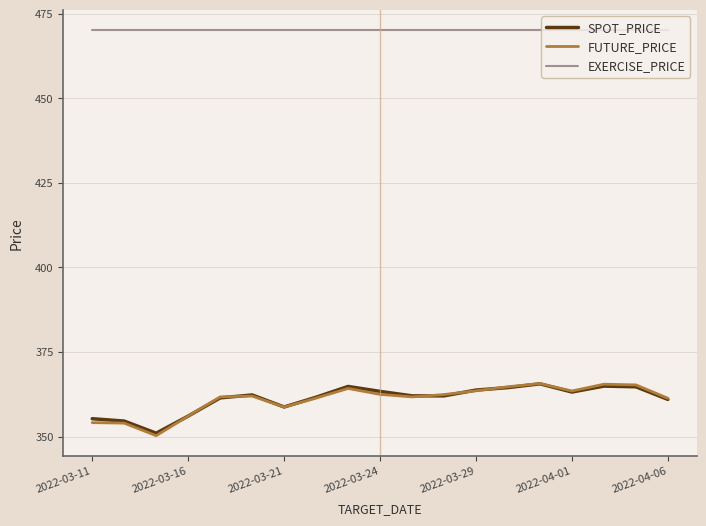

Count the number of categories in the chart.

19